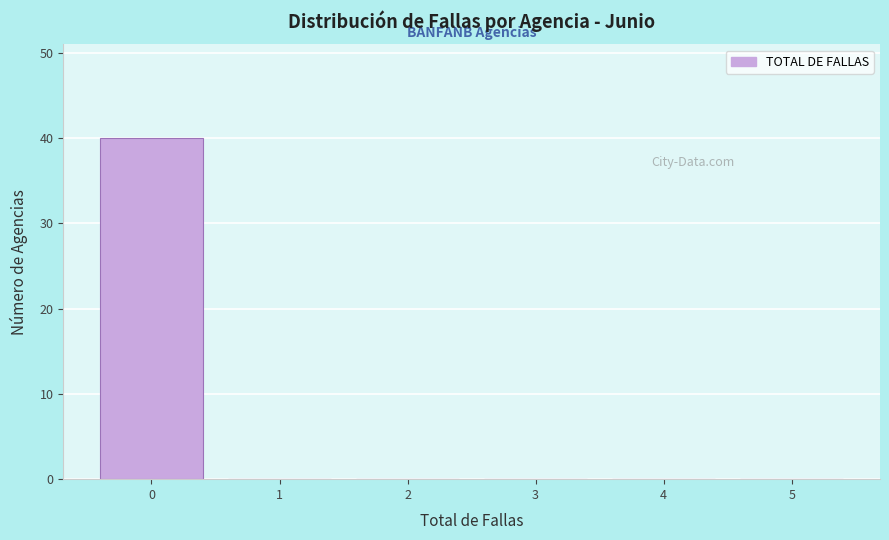

Reading left to right, list every bar in this chart as the range it spans on the x-axis followed by its height. The values are not printed on the chart, so give them approximately, as read against the axis.

-0.5 to 0.5: 40
0.5 to 1.5: 0
1.5 to 2.5: 0
2.5 to 3.5: 0
3.5 to 4.5: 0
4.5 to 5.5: 0